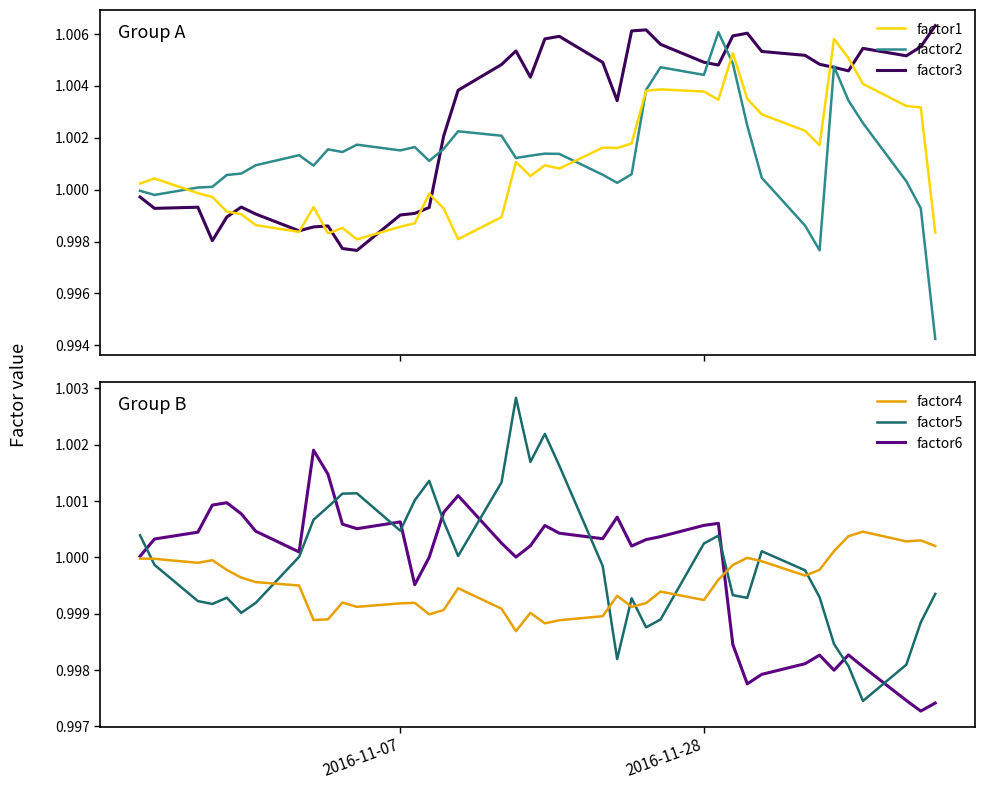

What position from the left is 2016-11-07?

13